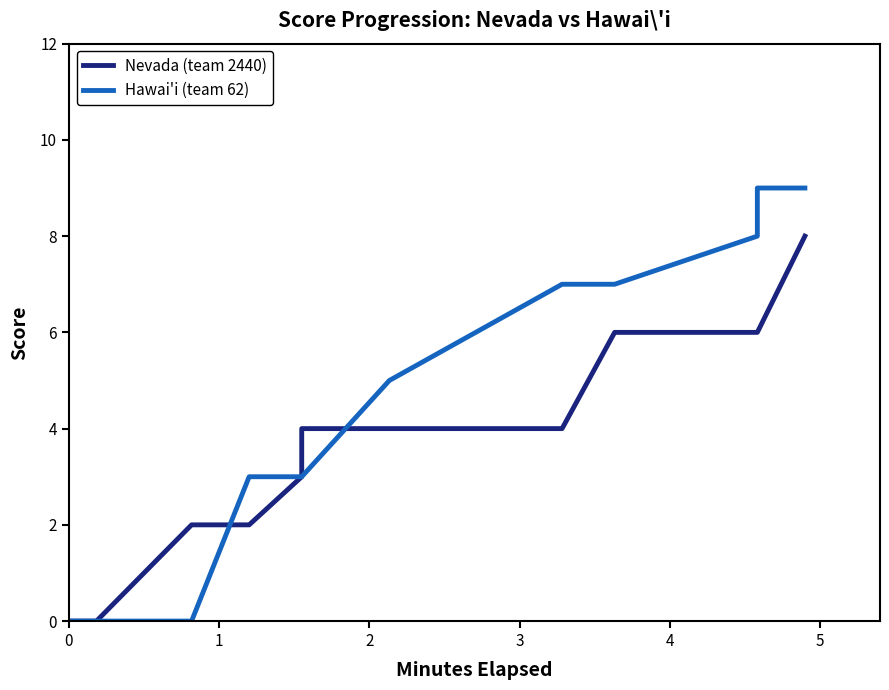

True or false: Nevada (team 2440) has more than 2 interior local peaks.

False